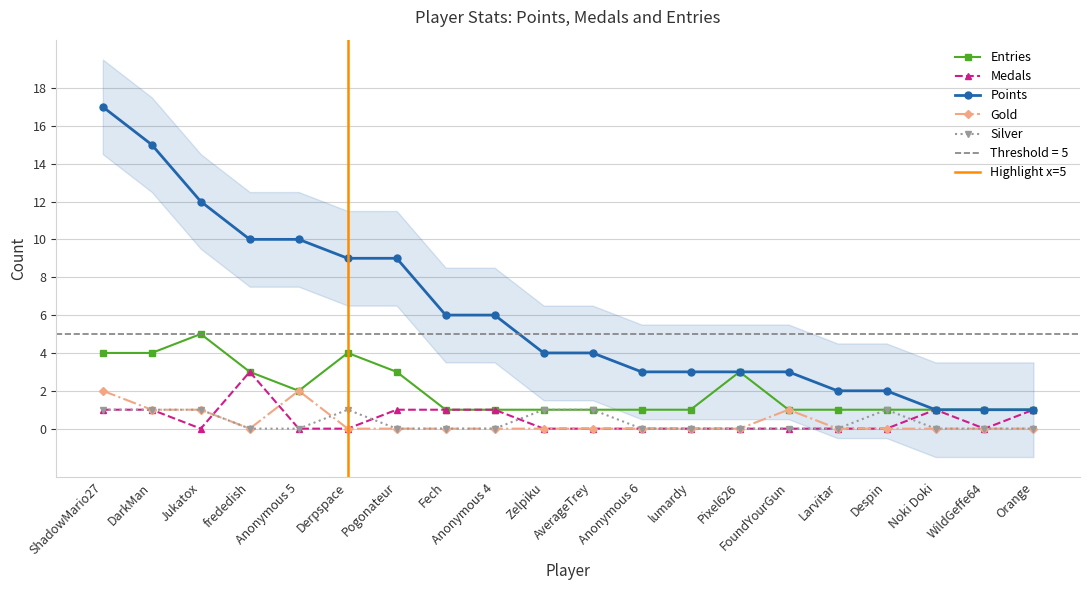

Rank the series by their maximum value, from lowest to highest.

Silver, Gold, Medals, Entries, Points